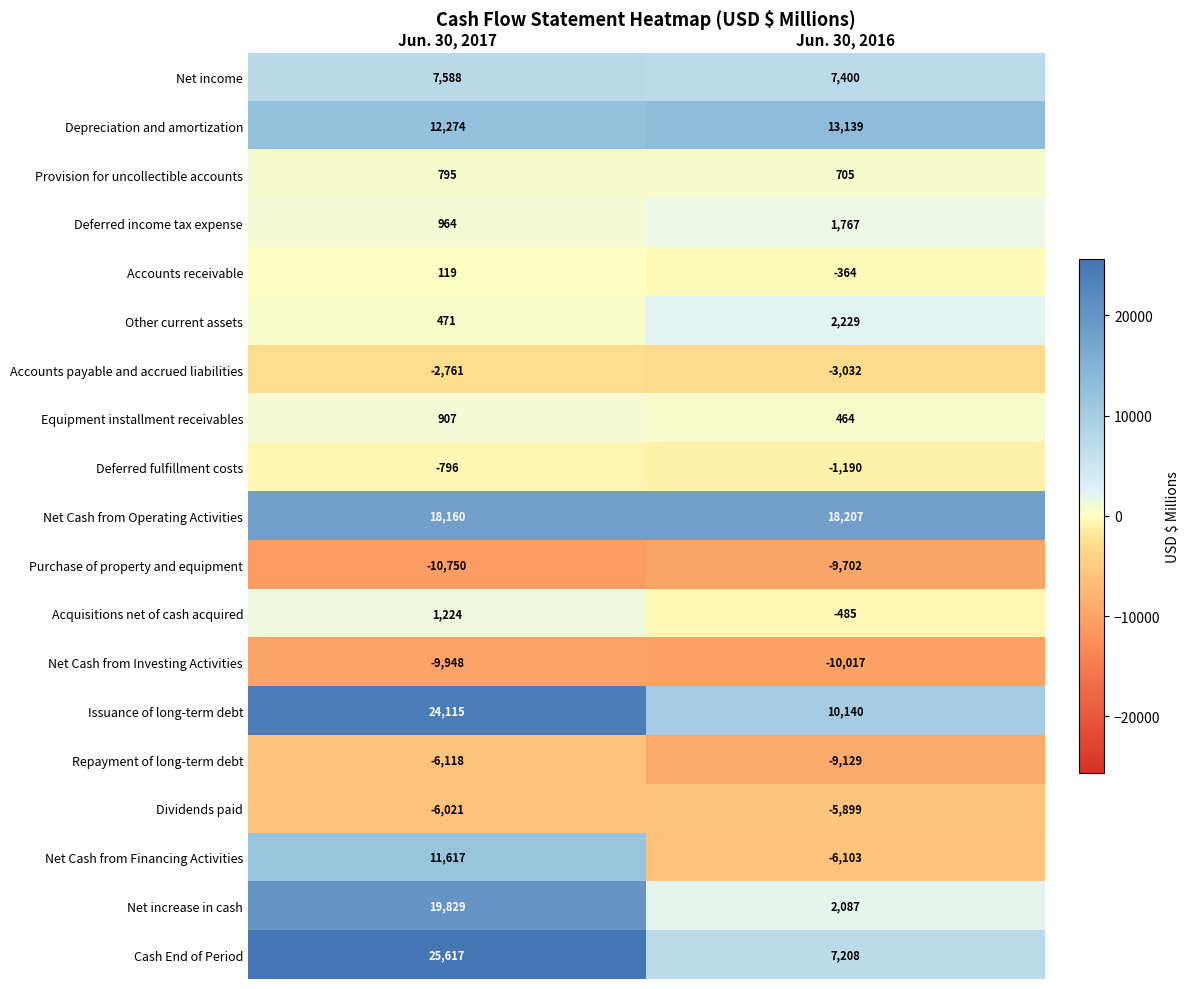

What is the sum of the Net Cash from Investing Activities values at Jun. 30, 2016 and Jun. 30, 2017?

-19965